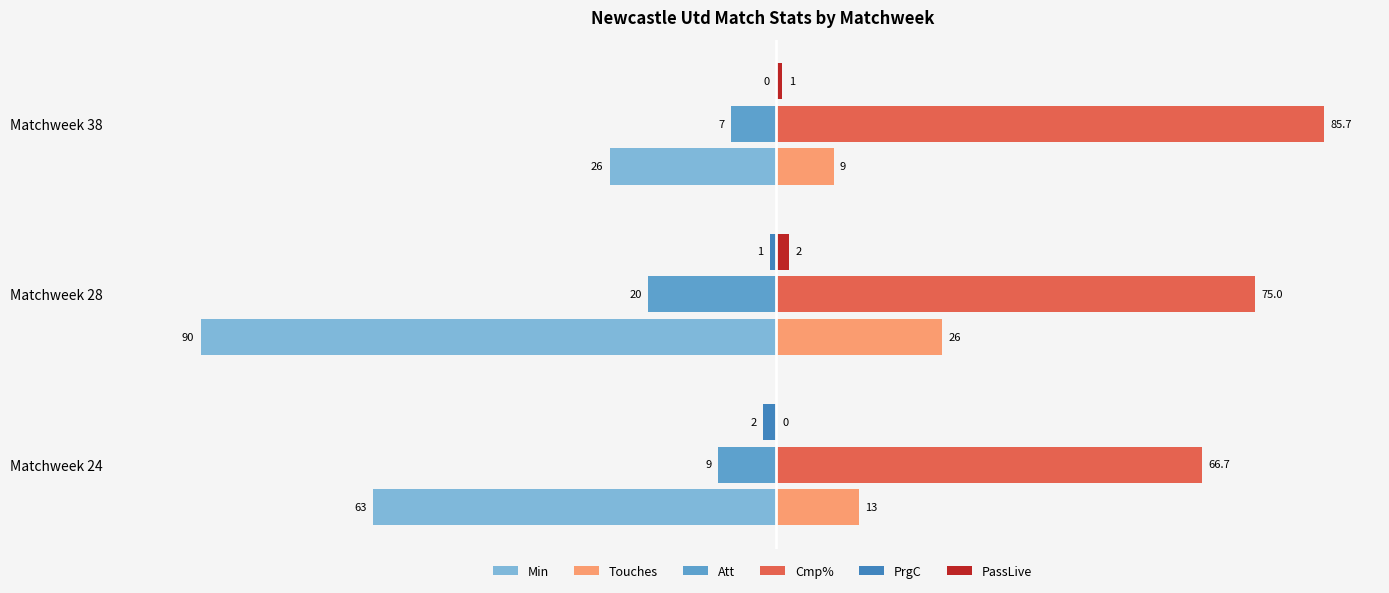

At which label does PassLive reach its peak?

Matchweek 28